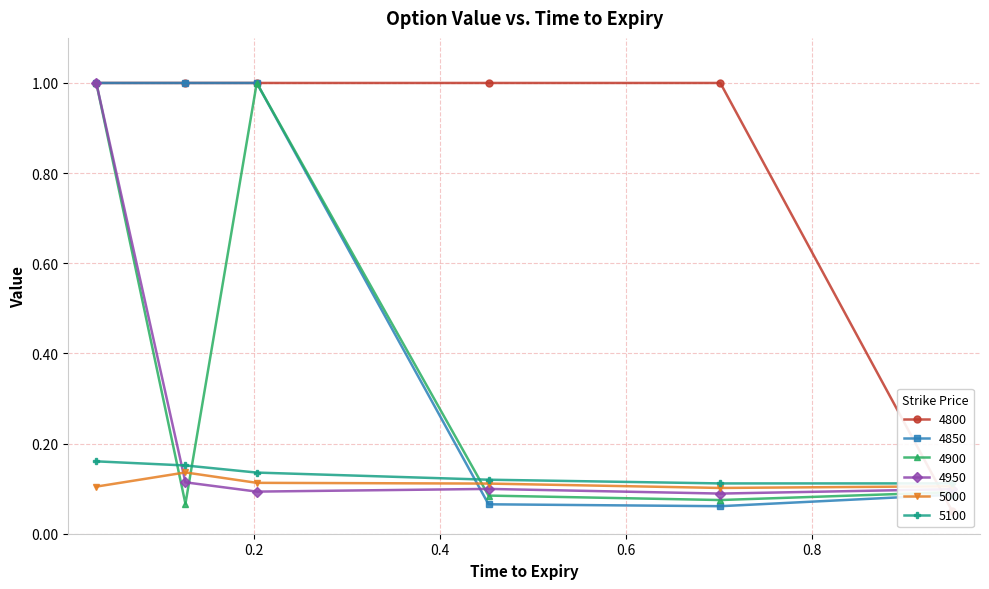

The value of 4850 at 0.126027397260274 is 0.4. True or false?

False